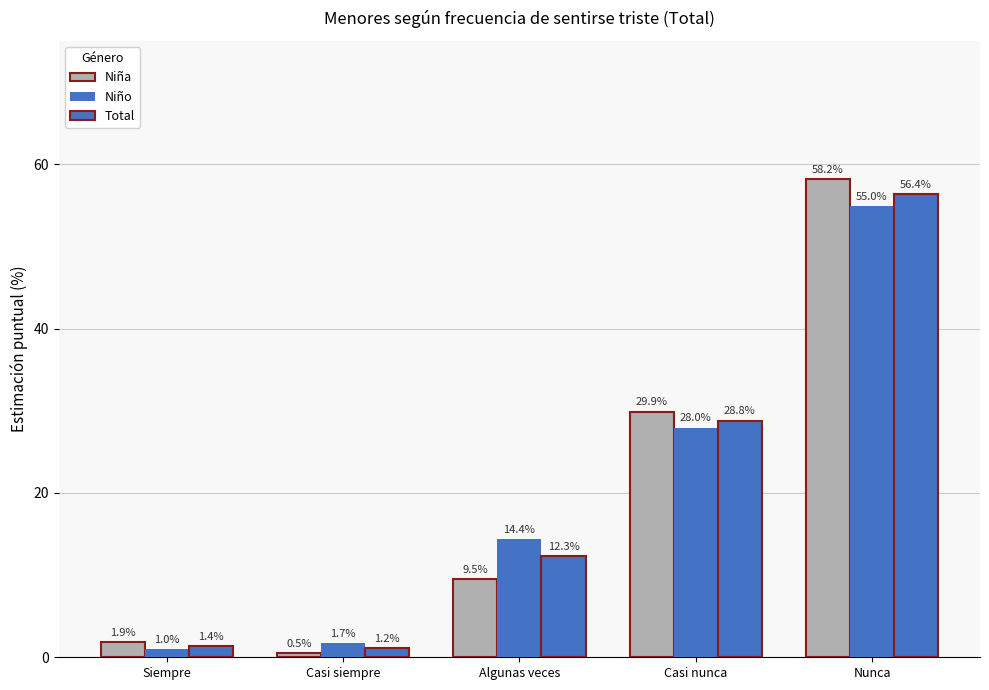

What is the spread (max minus min) of values at Siempre?

0.9